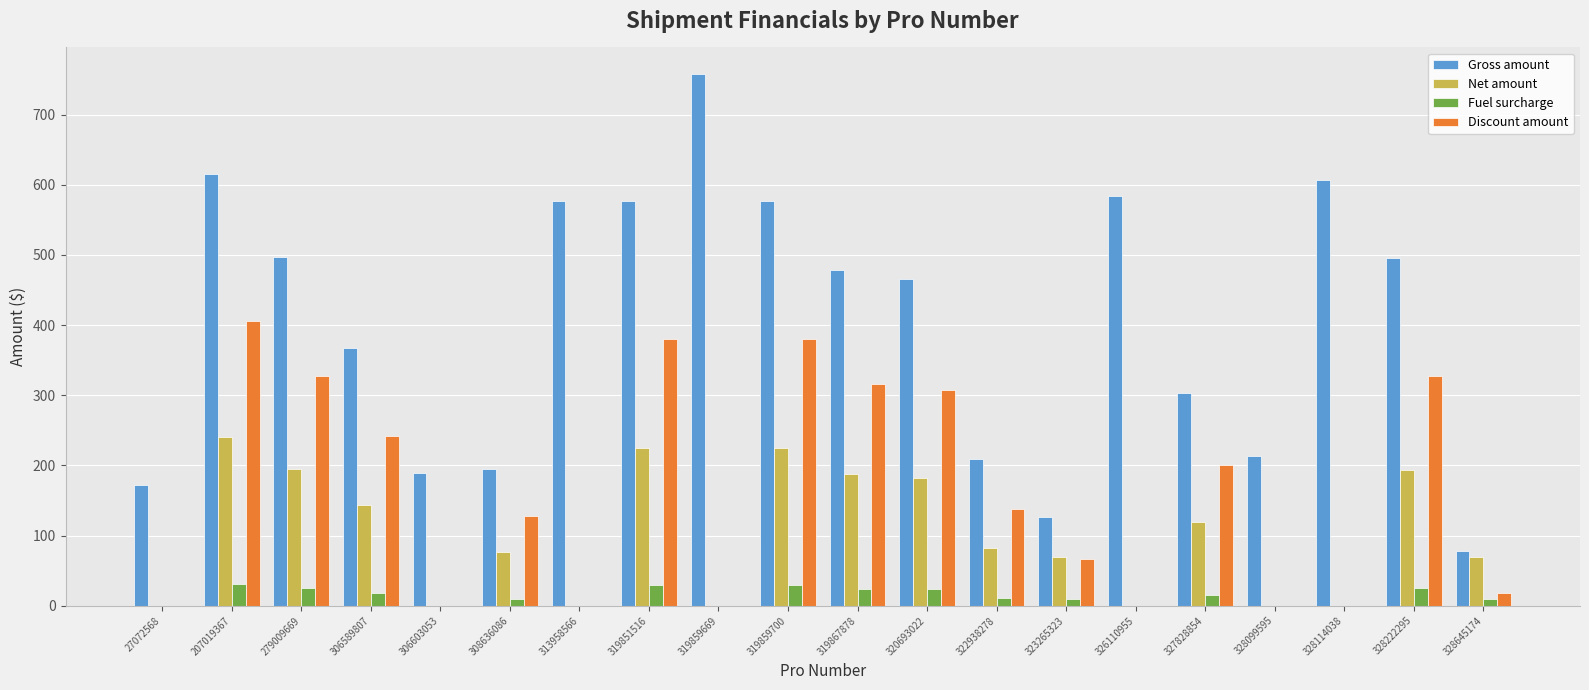

What are all the series names shown in the legend?

Gross amount, Net amount, Fuel surcharge, Discount amount